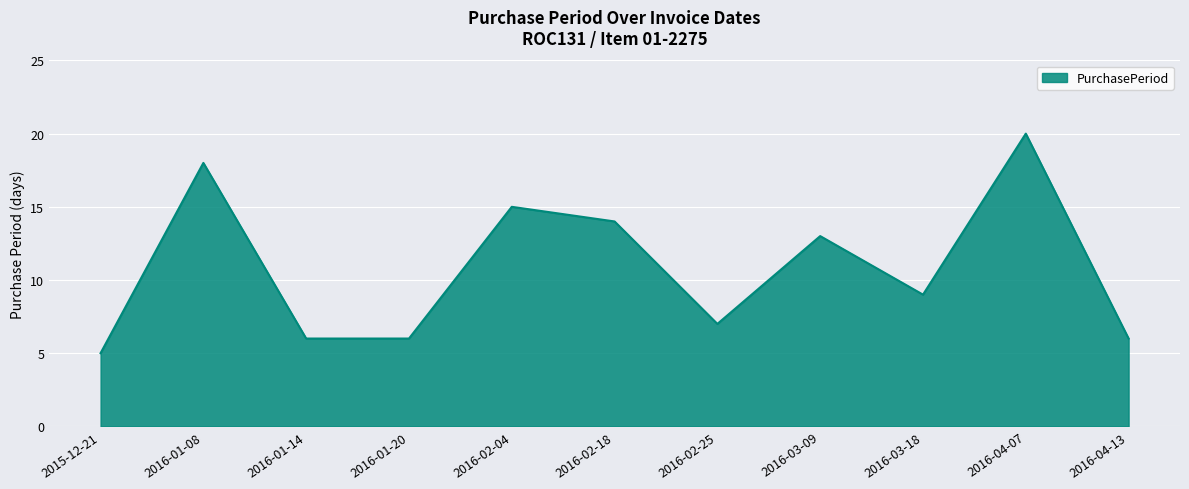

The chart shows a value of 6 at 2016-01-14. True or false?

True